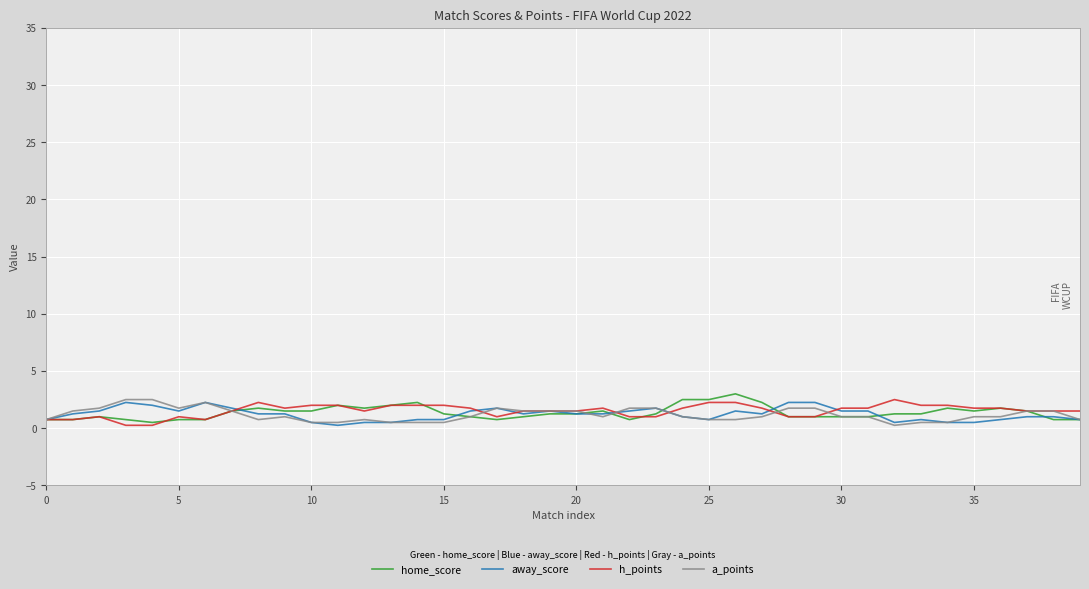

Does the chart have visible grid lines?

Yes